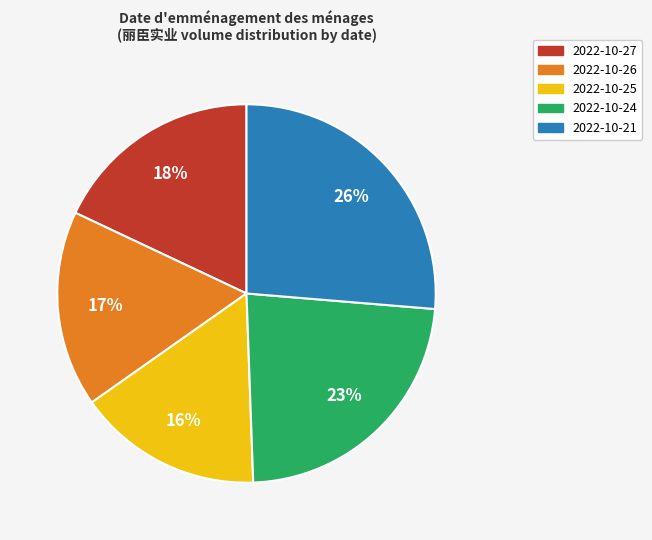

Does 2022-10-27 represent more than half of the total?

No